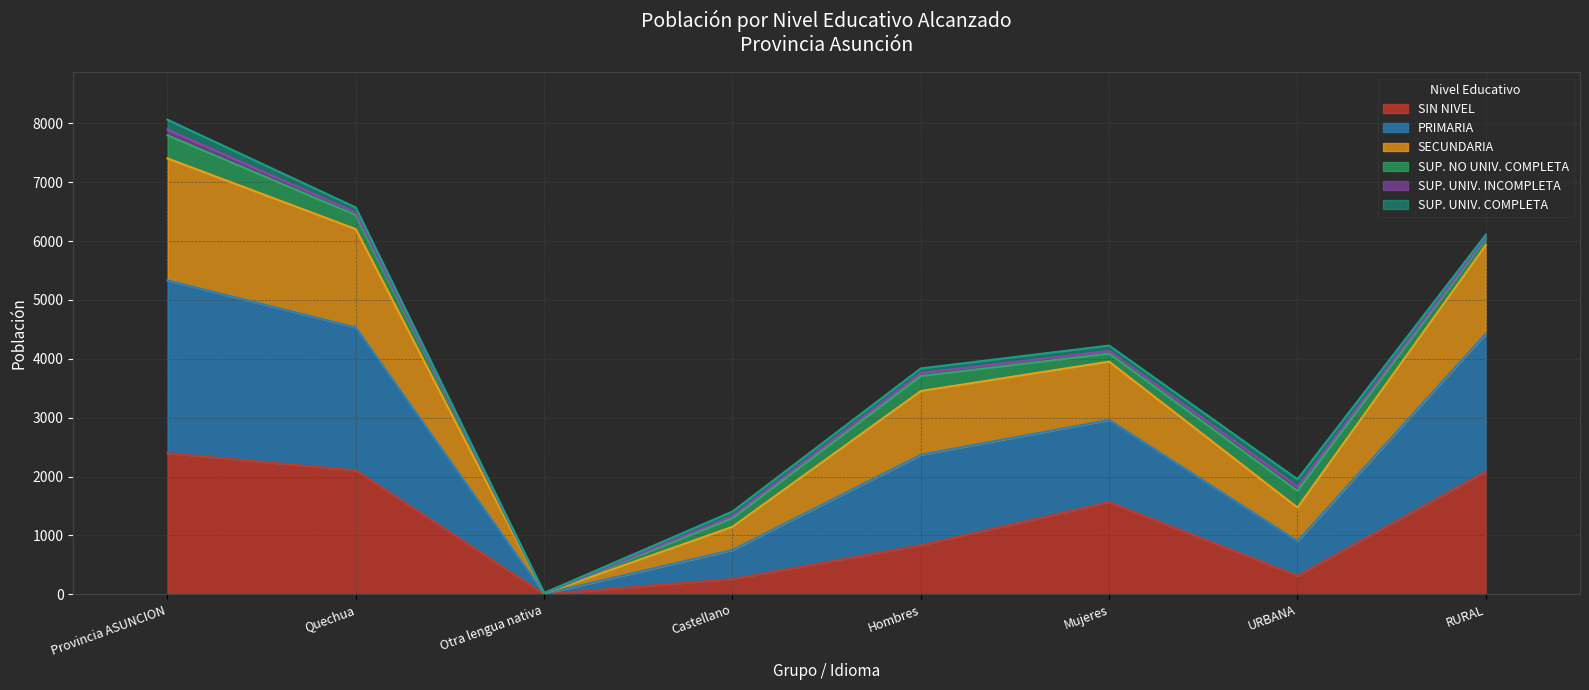

The SIN NIVEL series shows 259 at Castellano. True or false?

True